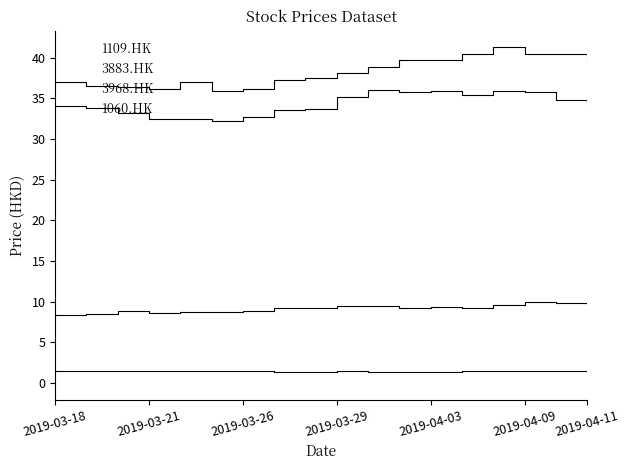

Does the chart have visible grid lines?

No